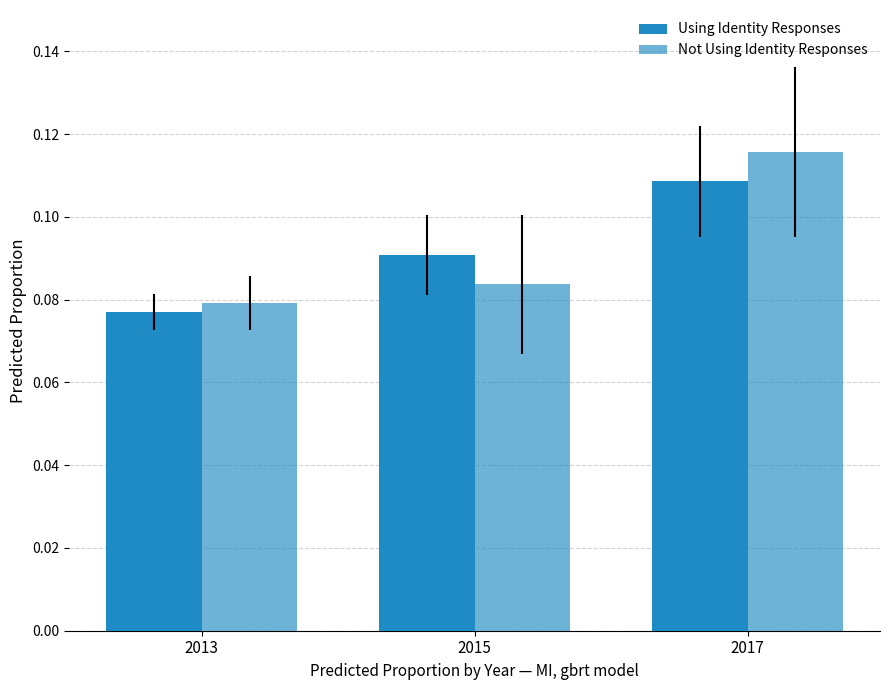

At which label is Not Using Identity Responses closest to 0?

2013